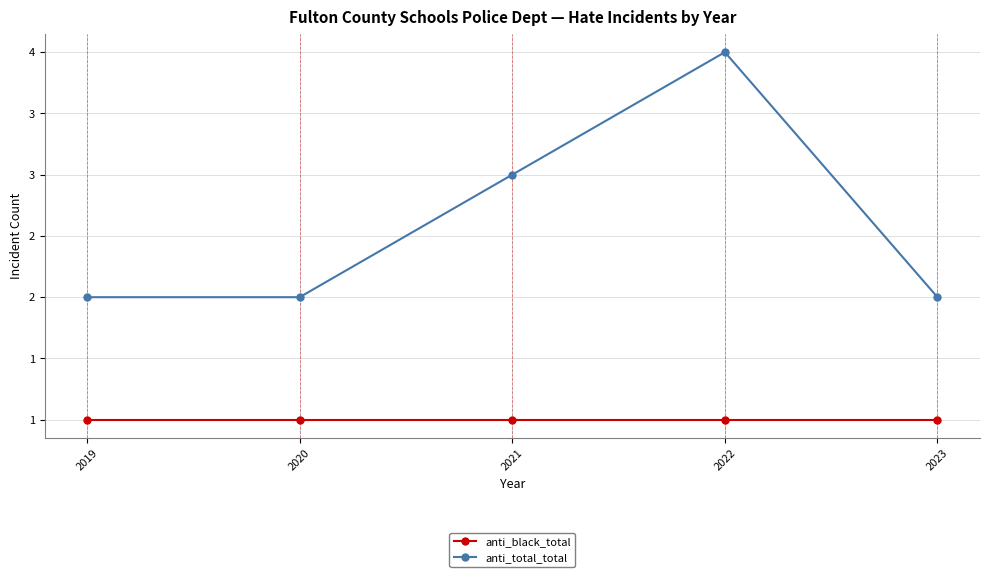

What is the sum of all anti_black_total values?

5